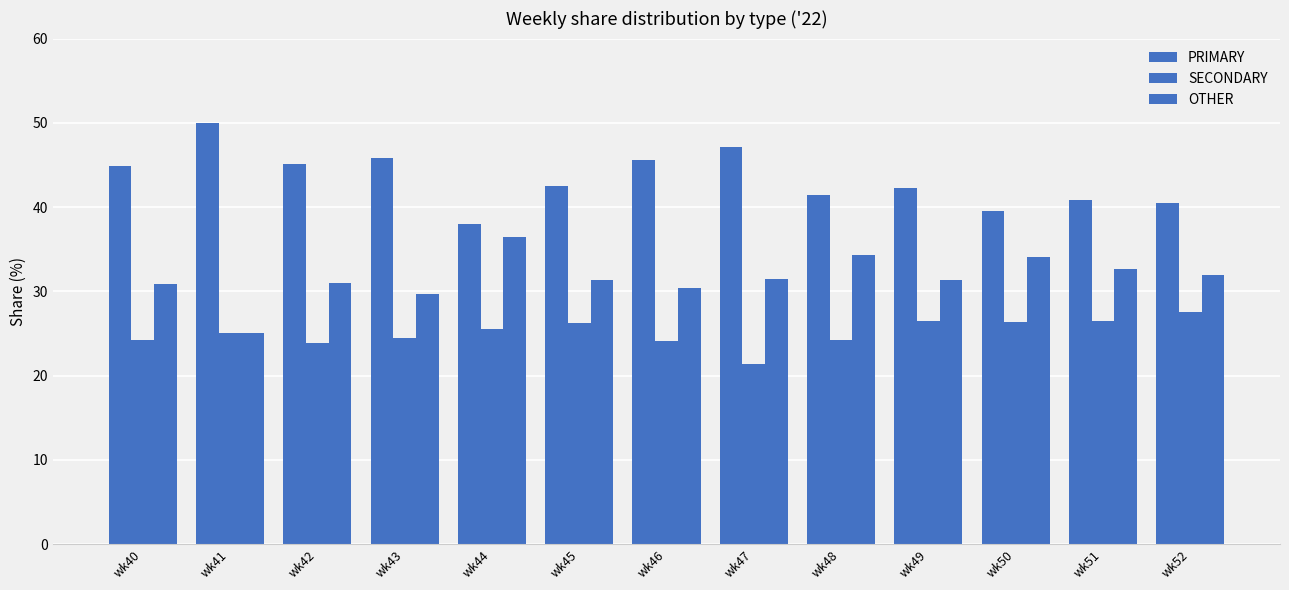

Are the bars grouped side by side (vs. stacked)?

Yes